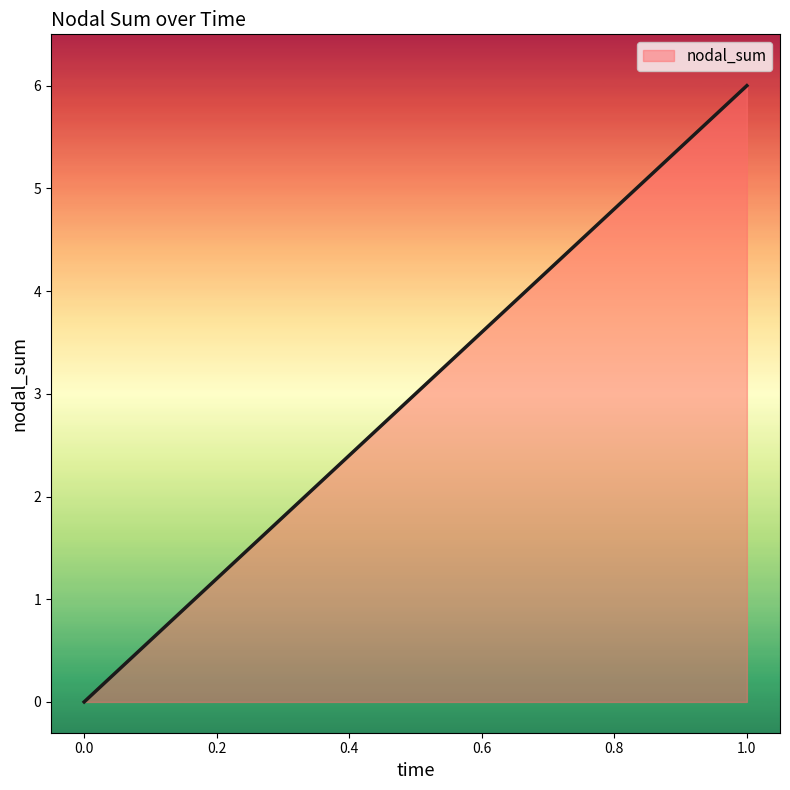

At which category does the chart reach its peak across all series?

1.0